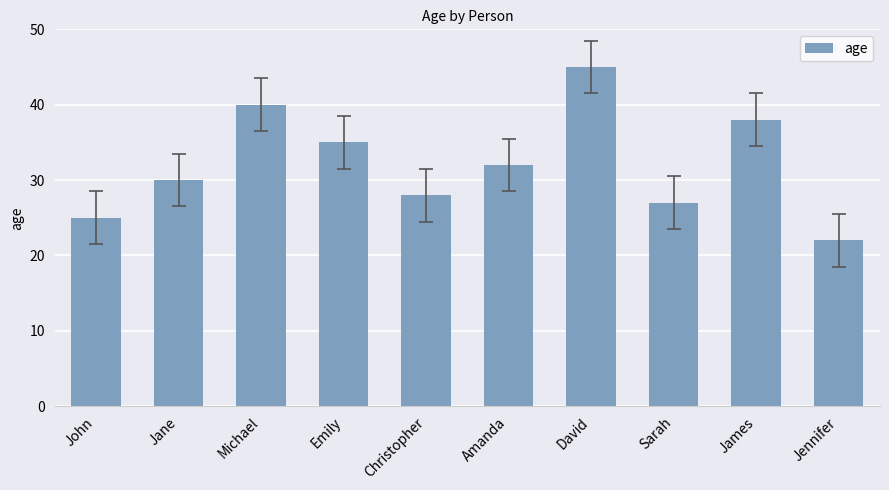

Rank the categories by value from highest to lowest.

David, Michael, James, Emily, Amanda, Jane, Christopher, Sarah, John, Jennifer